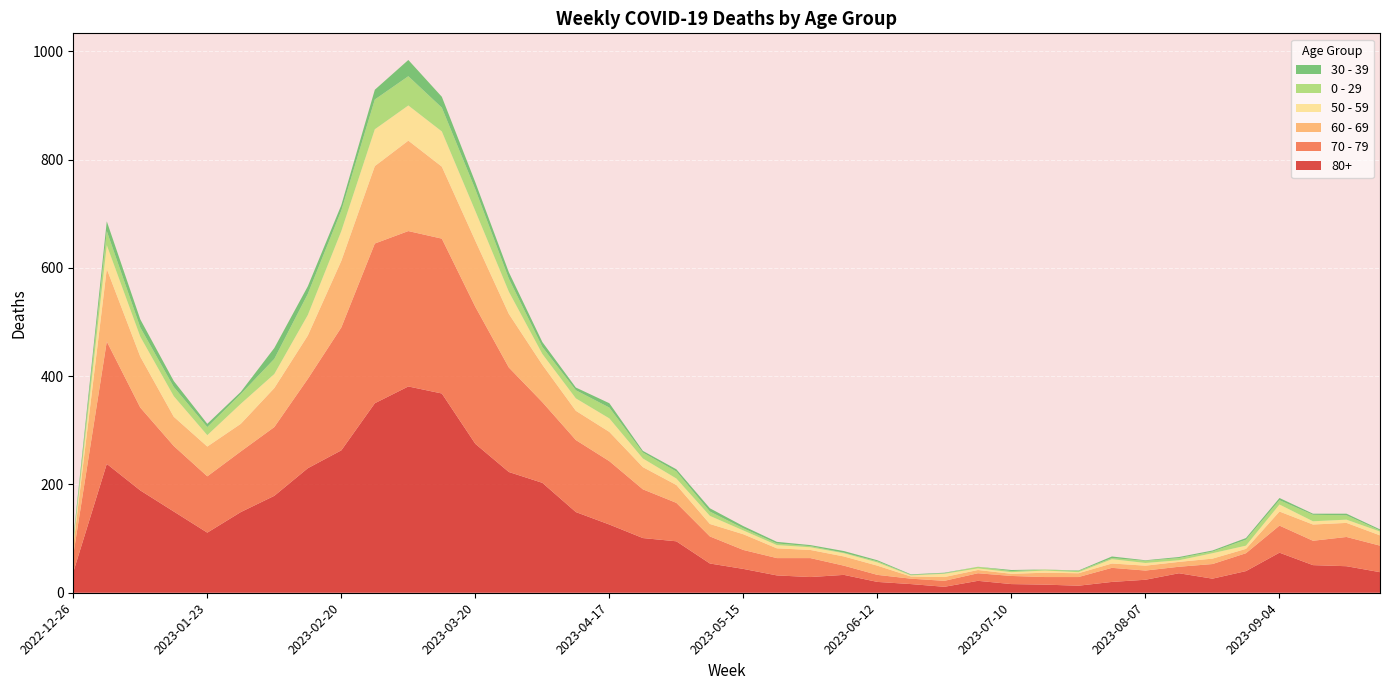

Reading left to right, list all the values displayed in this chart.

80+: 38	238	189	150	111	149	179	230	263	350	381	368	275	223	203	149	126	101	95	54	44	32	29	33	20	16	11	22	16	15	13	20	24	36	26	40	74	51	49	38
70 - 79: 32	226	153	121	104	112	127	165	227	295	287	286	253	193	149	133	117	90	71	50	35	32	35	17	13	10	11	14	15	14	16	26	17	12	27	33	50	45	54	49
60 - 69: 16	134	94	54	55	51	72	80	123	143	167	133	122	99	69	54	54	41	33	23	29	18	15	17	17	4	7	6	4	8	7	8	9	9	10	8	26	30	26	19
50 - 59: 5	44	37	38	21	37	26	38	55	68	65	65	55	41	20	23	25	16	12	15	7	6	5	6	6	2	6	3	3	4	2	8	5	3	10	6	13	6	6	7
0 - 29: 4	26	17	17	15	18	28	39	38	55	54	44	40	24	13	15	20	11	13	8	4	3	2	1	2	1	1	3	2	2	2	2	4	4	3	11	8	12	8	2
30 - 39: 5	18	15	11	6	4	20	14	10	18	30	20	13	12	9	5	8	3	4	6	4	3	2	3	2	1	1	0	2	0	1	3	1	2	2	3	4	2	3	2